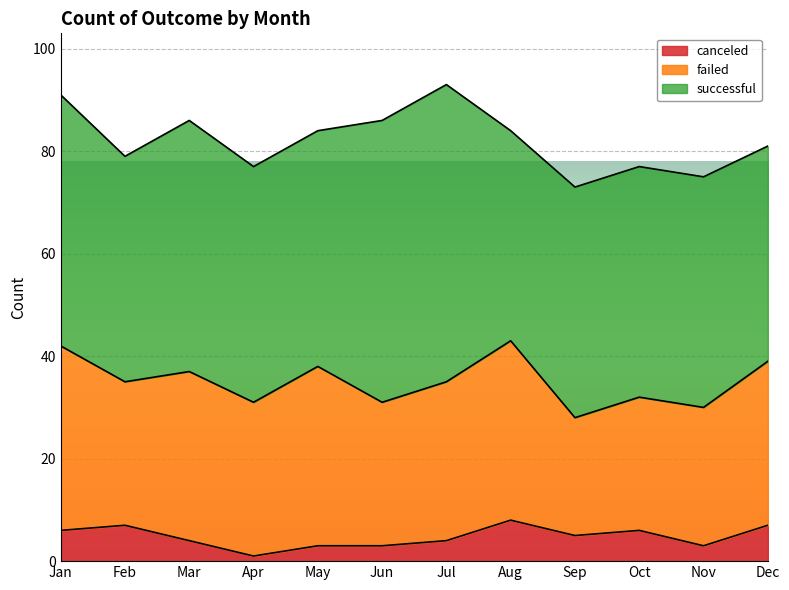

List the labels in order of successful value, largest first.

Jul, Jun, Jan, Mar, Apr, May, Sep, Oct, Nov, Feb, Dec, Aug